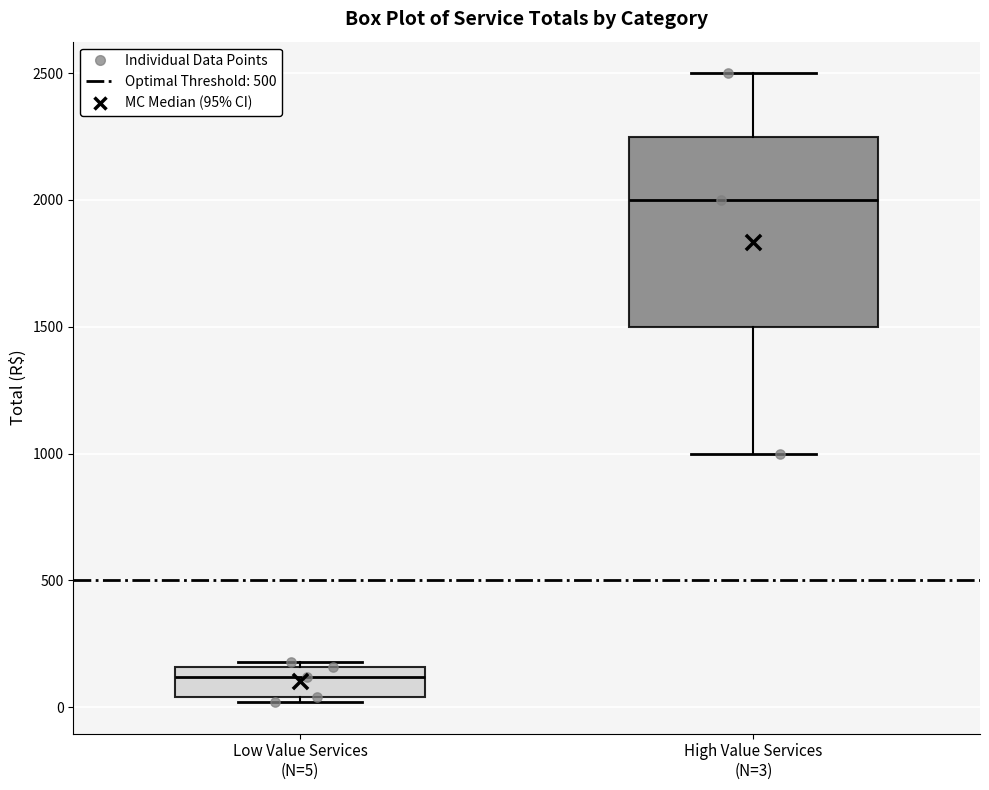

Reading left to right, read every box against the y-axis: the position of its median line, the range the box covers, and the ends of its whiskers. The values are not printed on the chart, so give them approximately, as read against the axis.

Low Value Services (N=5): median 100, box 50 to 150, whiskers 0 to 200
High Value Services (N=3): median 2000, box 1500 to 2250, whiskers 1000 to 2500